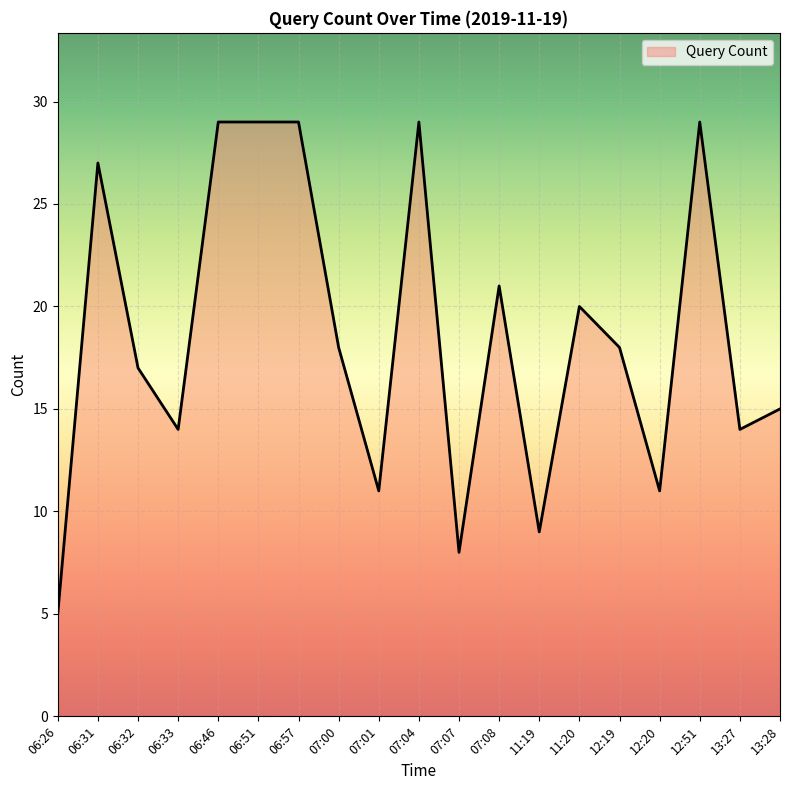

Where is the data nearest to the value 17?

06:32